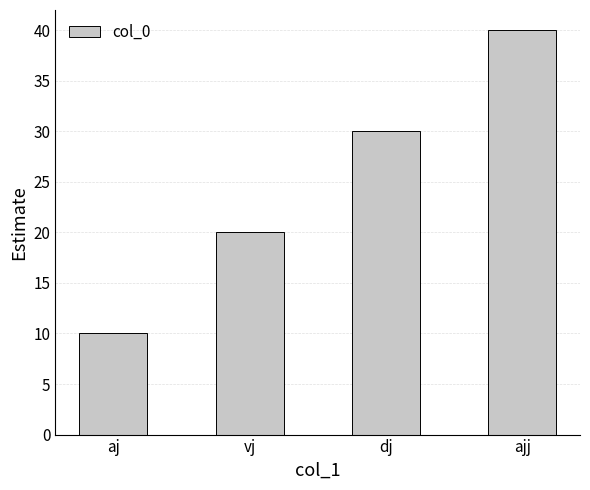

Reading left to right, what are all the values shown in this chart?

aj=10	vj=20	dj=30	ajj=40